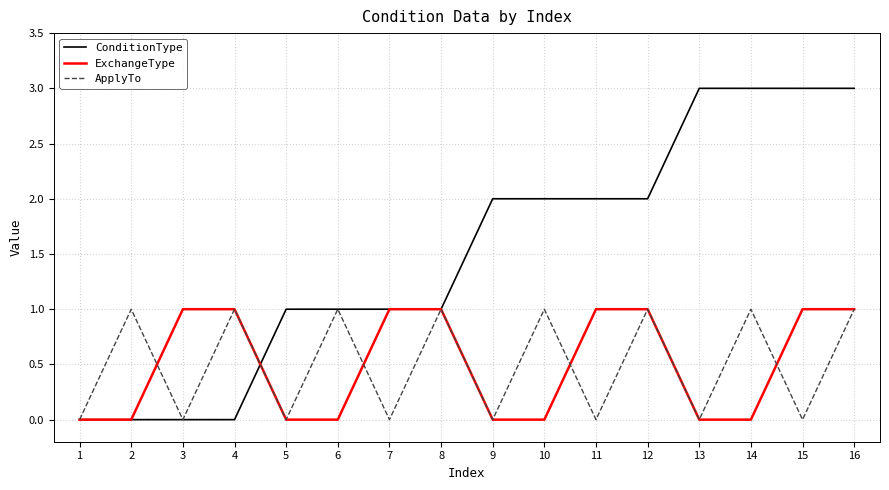

True or false: ApplyTo has a value of 0 at 9.

True